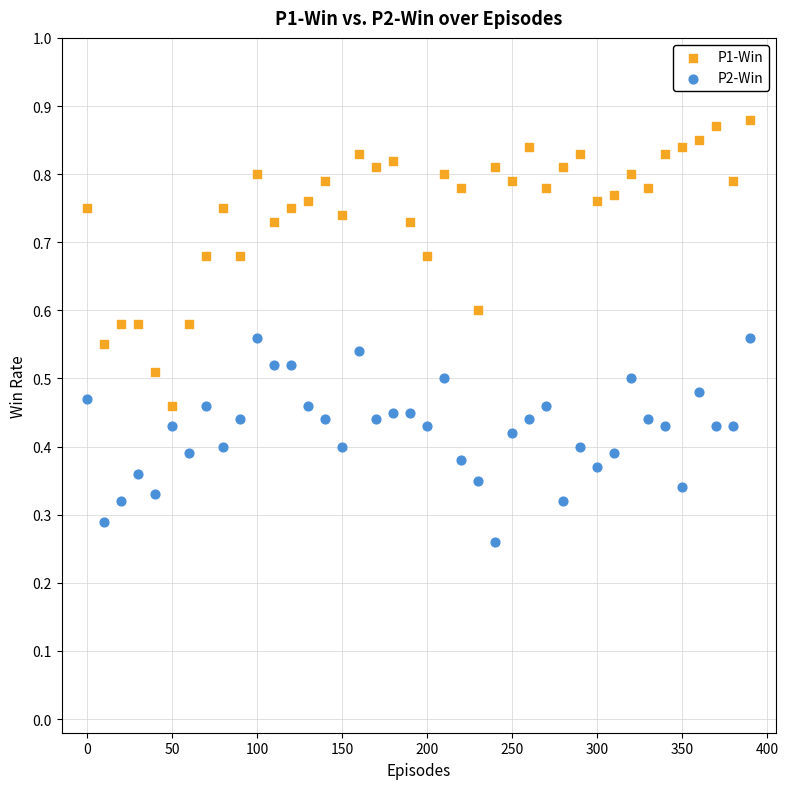

What are all the series names shown in the legend?

P1-Win, P2-Win